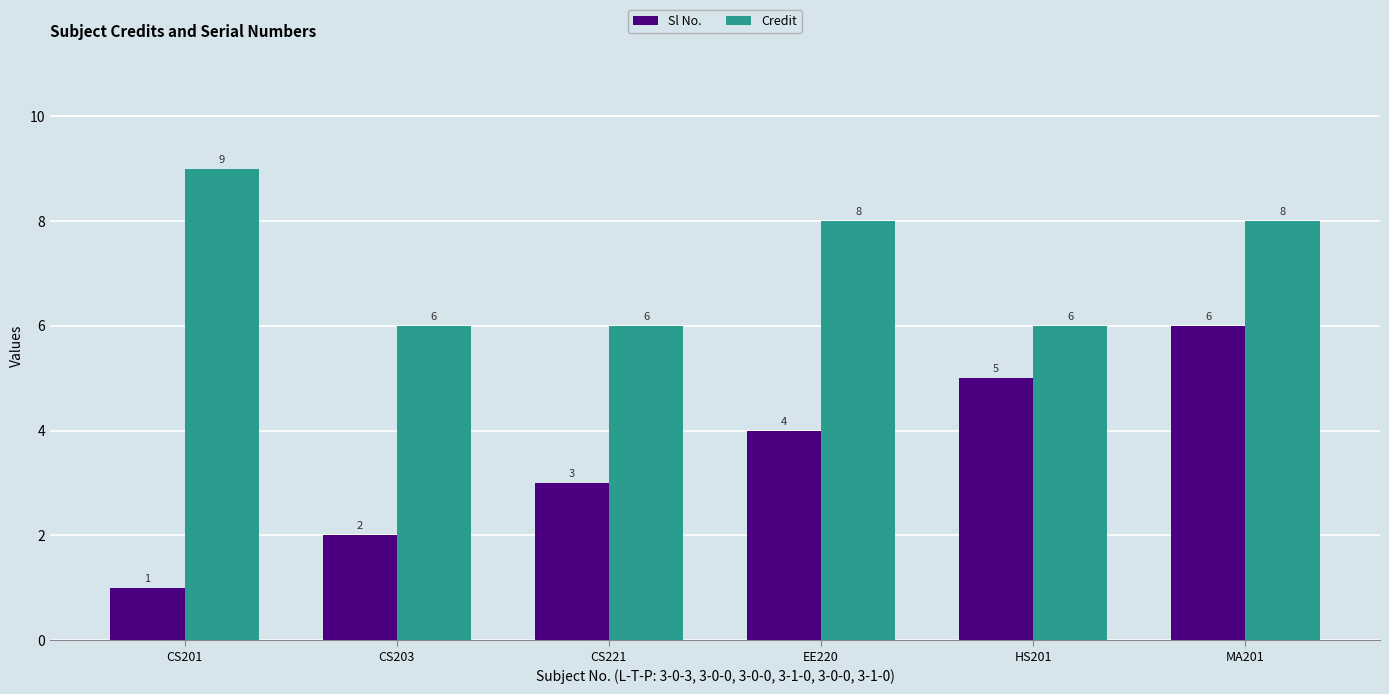

What is the difference between the second highest and second lowest values in the Sl No. series?

3